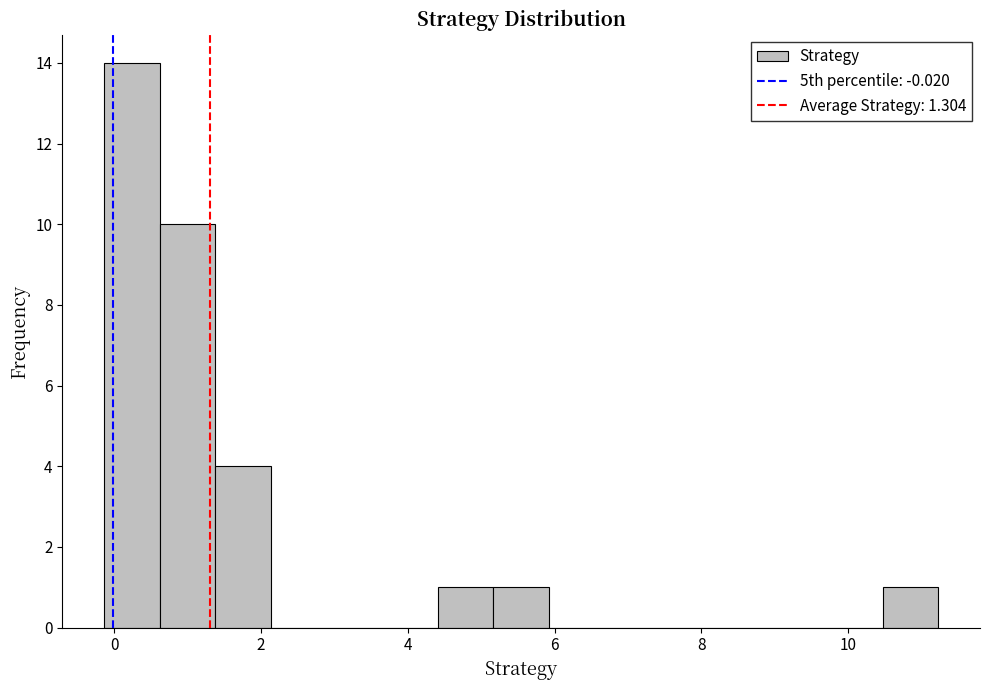

Around what value on the x-axis is the tallest bar? Give the approximate position of its centre, as read against the axis.

0.2